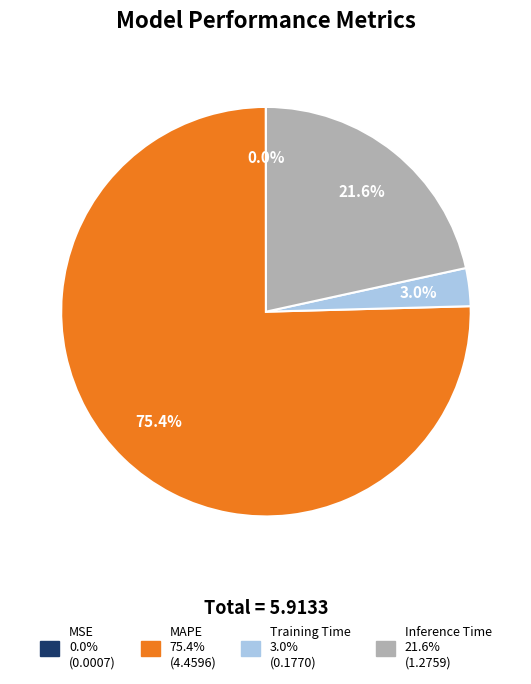

Is the sum of MAPE and Inference Time greater than half?

Yes